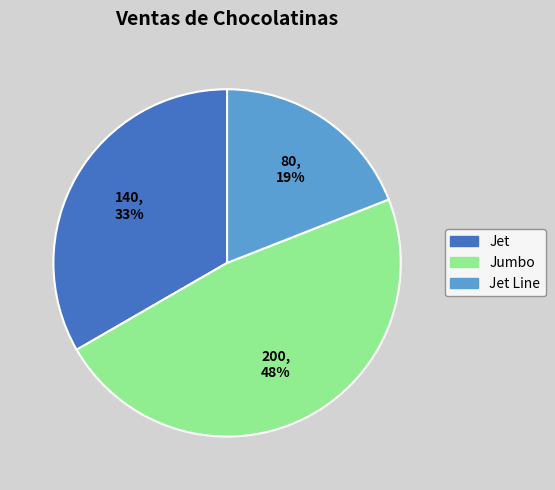

To the nearest percent, what is the difference between the largest and smallest slice percentages?

29%